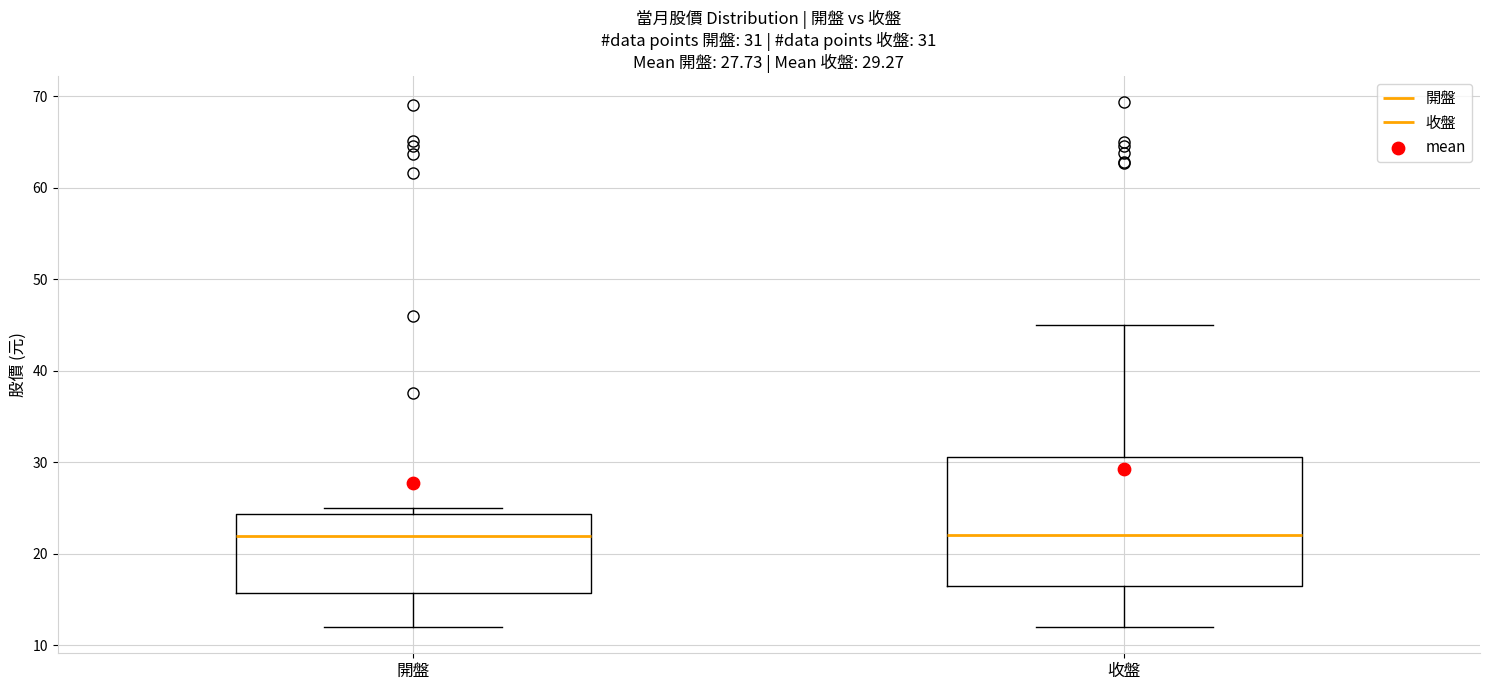

Which box is the tallest, from its lower edge to its upper edge?

收盤